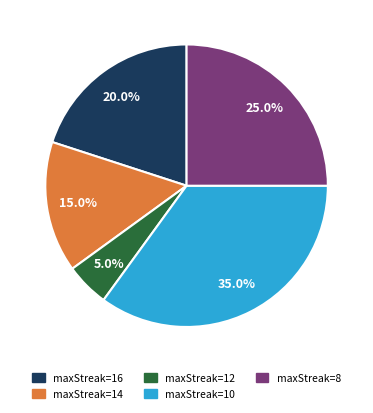

Is there a majority slice in this chart?

No